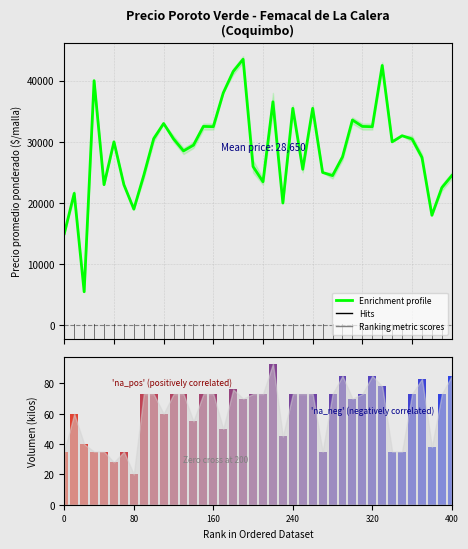

Where is the data nearest to the value 24500?

8